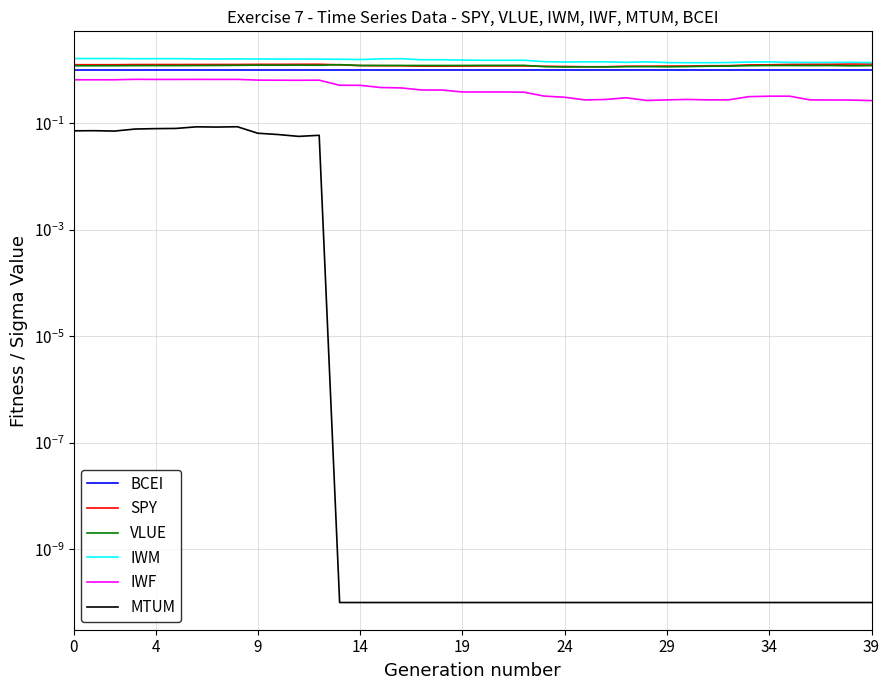

What is the total value across all series at 28?

5.1